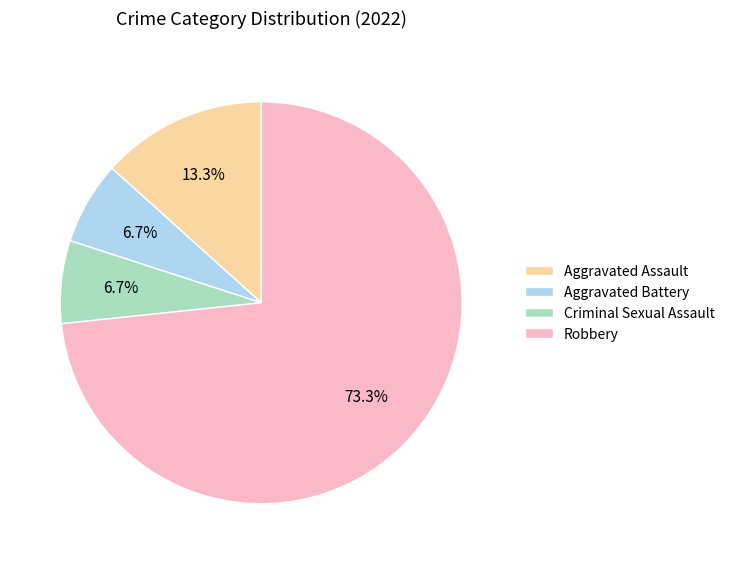

True or false: Criminal Sexual Assault accounts for 16% of the total.

False